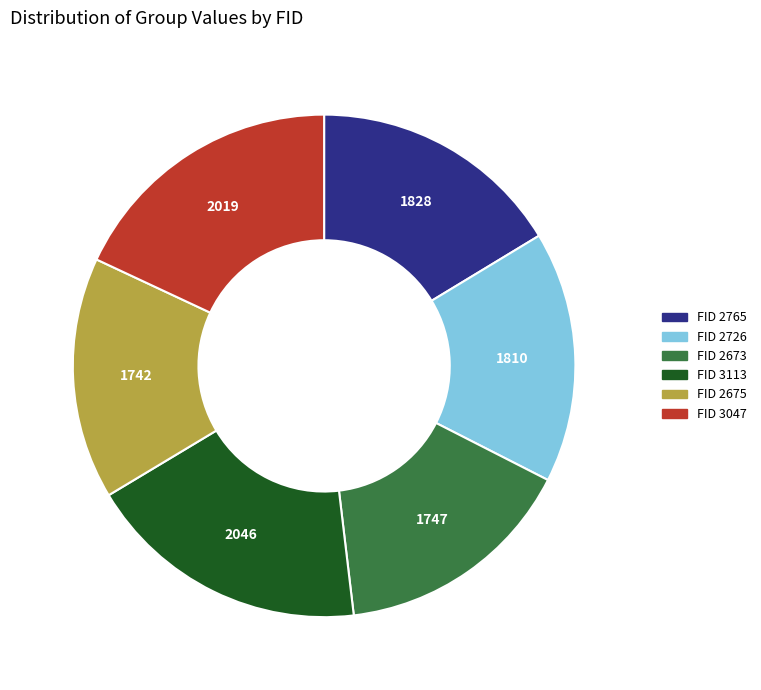

Is there any slice that represents more than half of the pie?

No